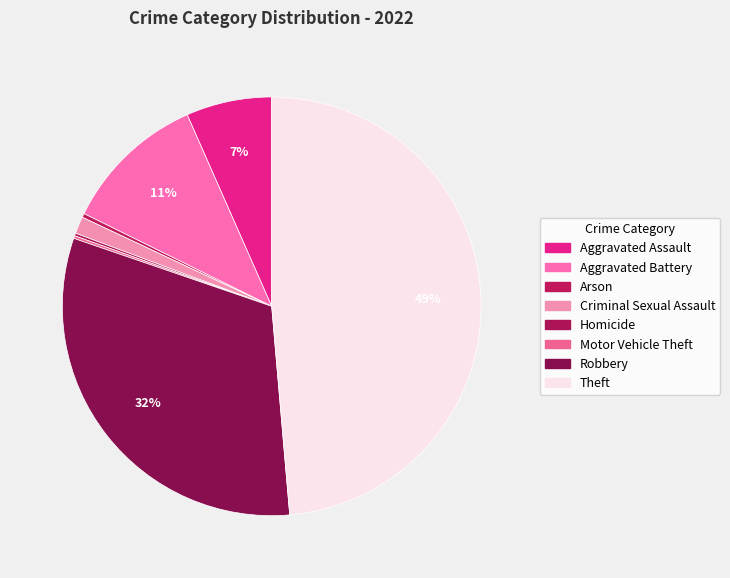

To the nearest percent, what is the difference between the Aggravated Battery and Robbery slice percentages?

21%